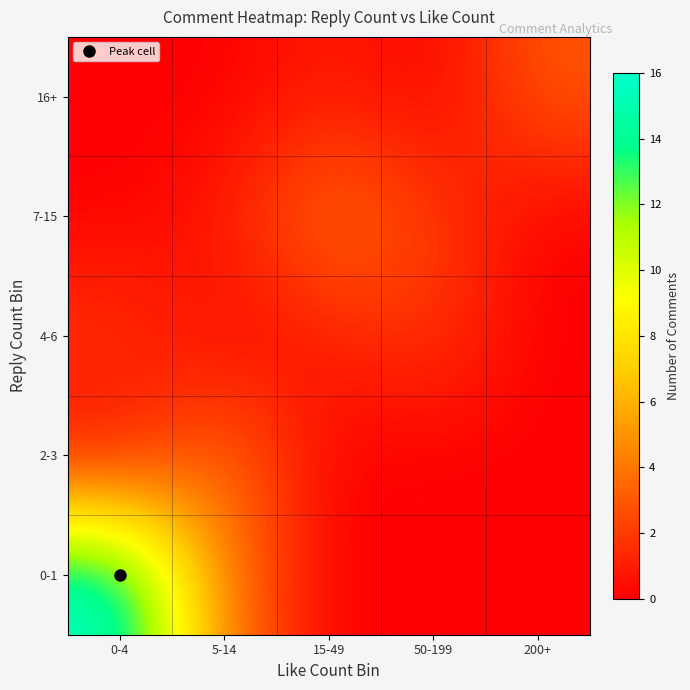

At how many categories does at least one series exceed 15?

1